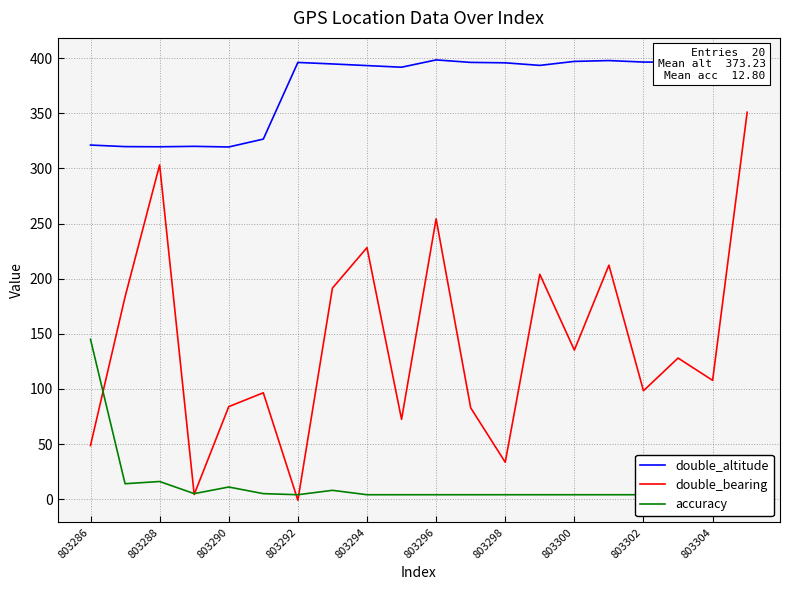

What is the sum of all double_bearing values?

2818.5